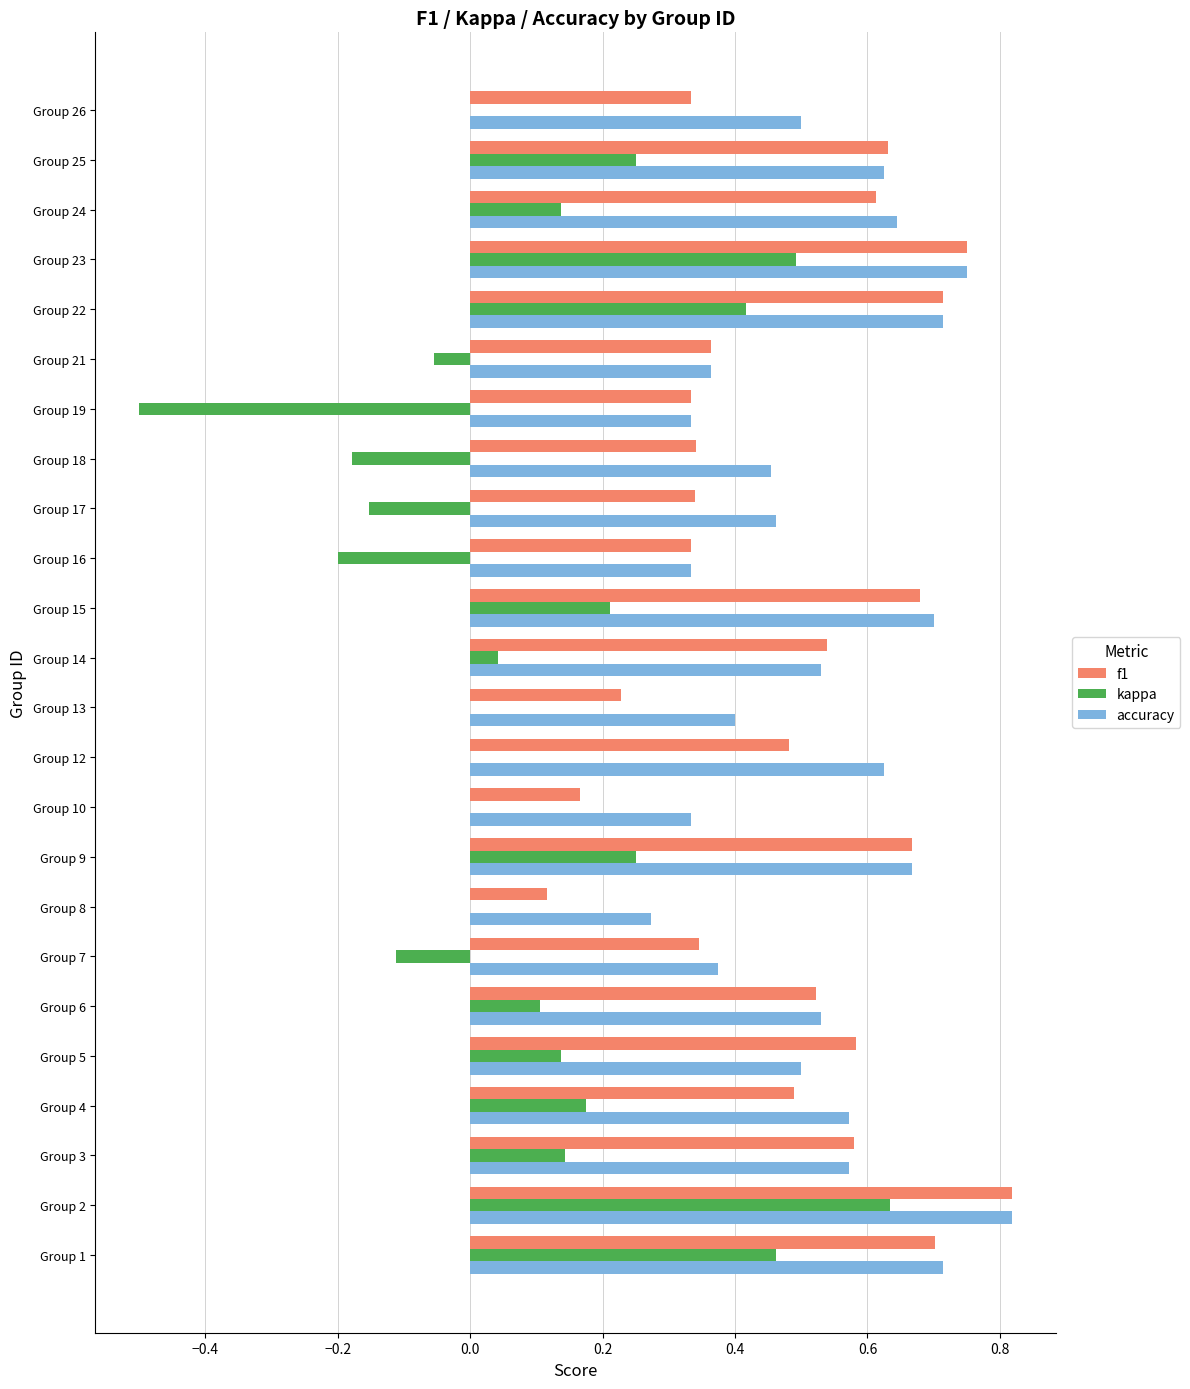

At which category does the chart reach its peak across all series?

Group 2